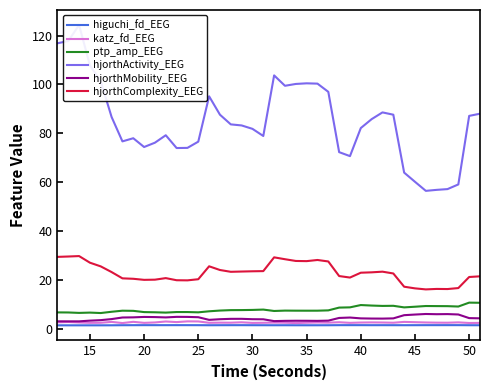

True or false: ptp_amp_EEG and higuchi_fd_EEG cross at least once.

False